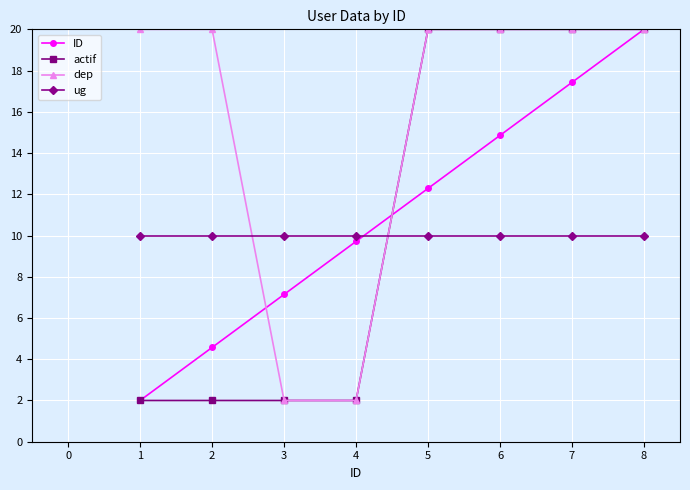

What is the difference between the highest and lowest values at 3?

8.0